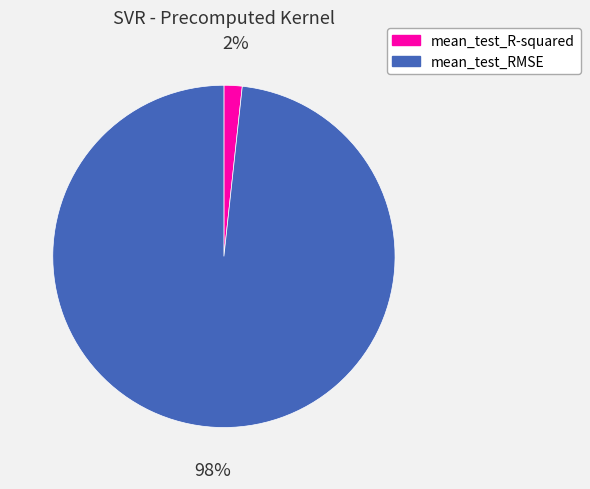

Which slice is the smallest?

mean_test_R-squared